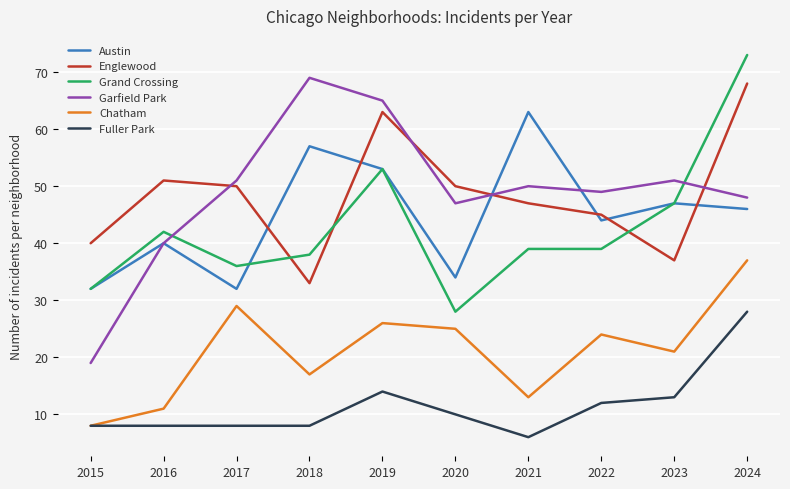

Which label corresponds to the largest value in the chart?

2024